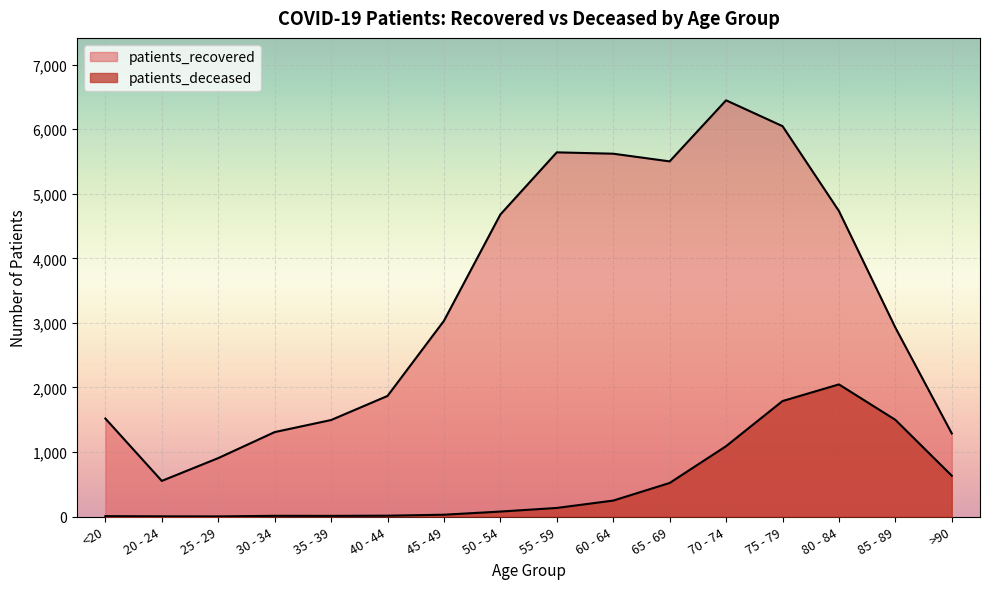

Which label corresponds to the largest value in the chart?

70 - 74